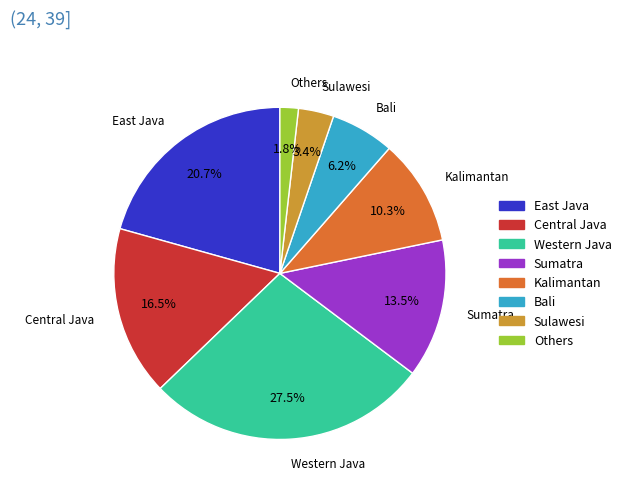

True or false: Sulawesi accounts for 3% of the total.

True